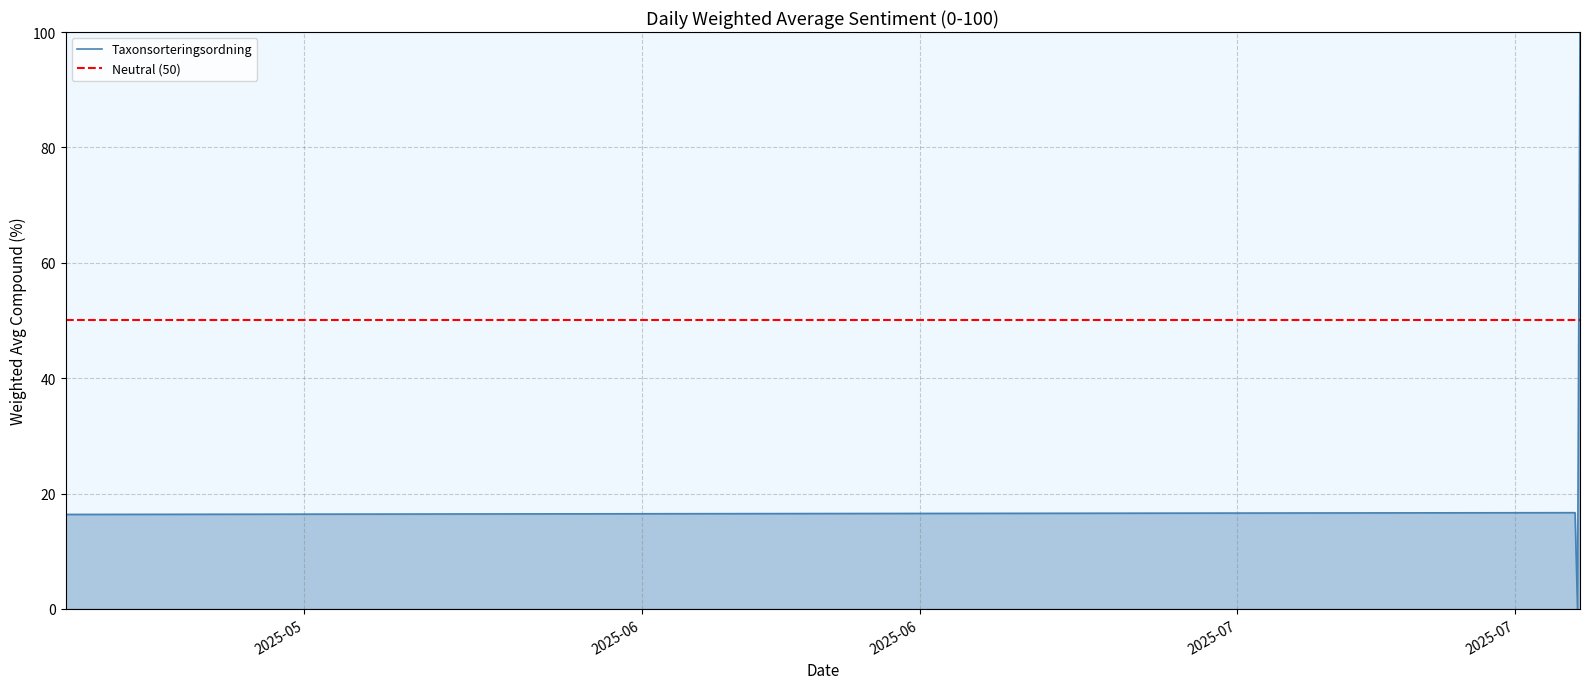

What is the difference between the second highest and second lowest values?

0.3